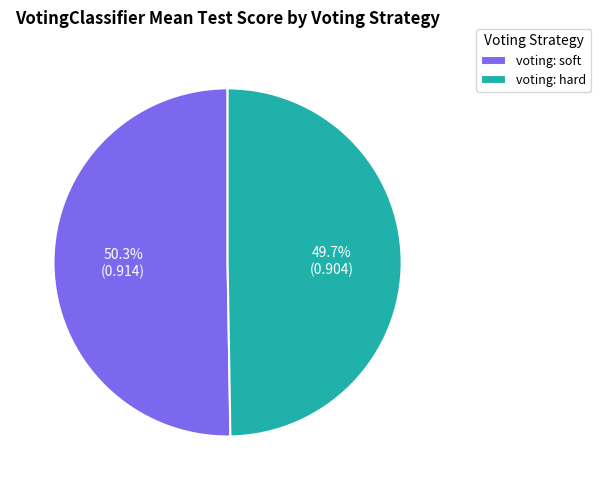

To the nearest percent, what is the average slice percentage?

50%